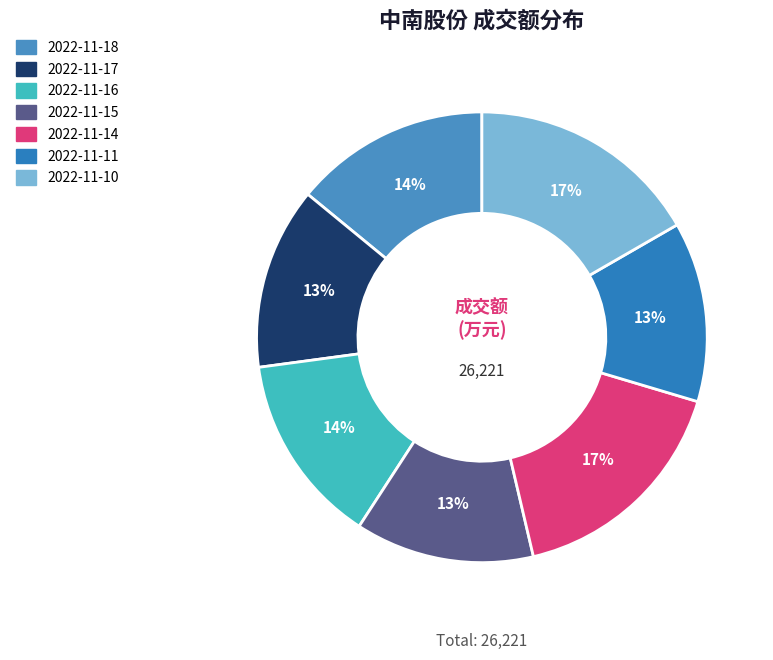

Is it true that 2022-11-15 is 13% of the pie?

True